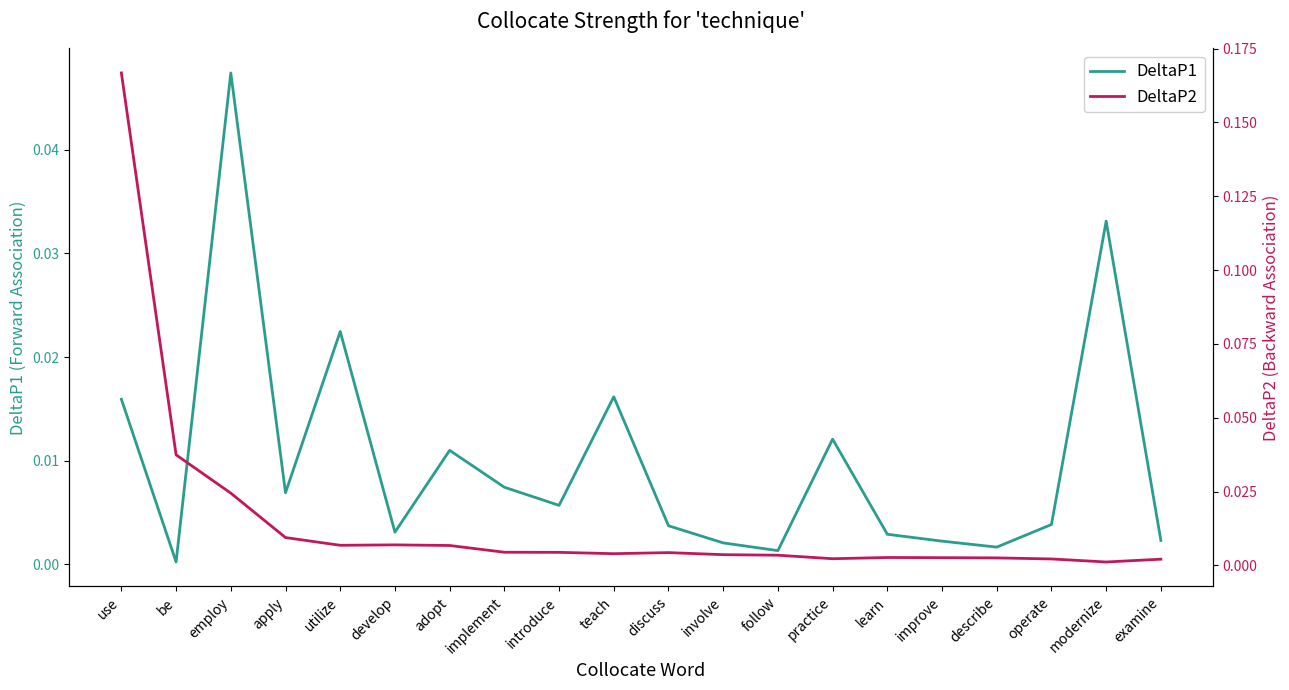

Is it true that DeltaP2 equals 0.0 at implement?

False